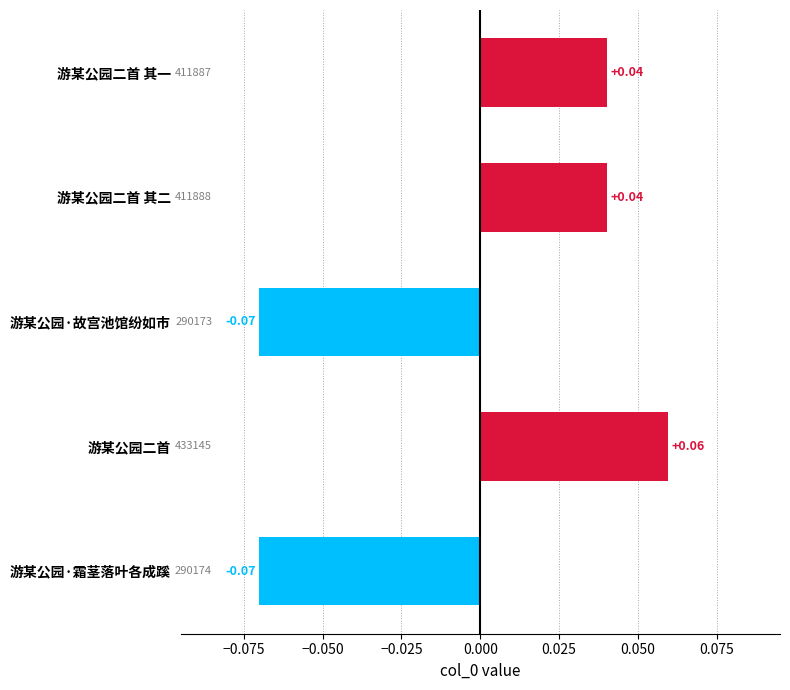

At which category does the chart reach its peak across all series?

游某公园二首